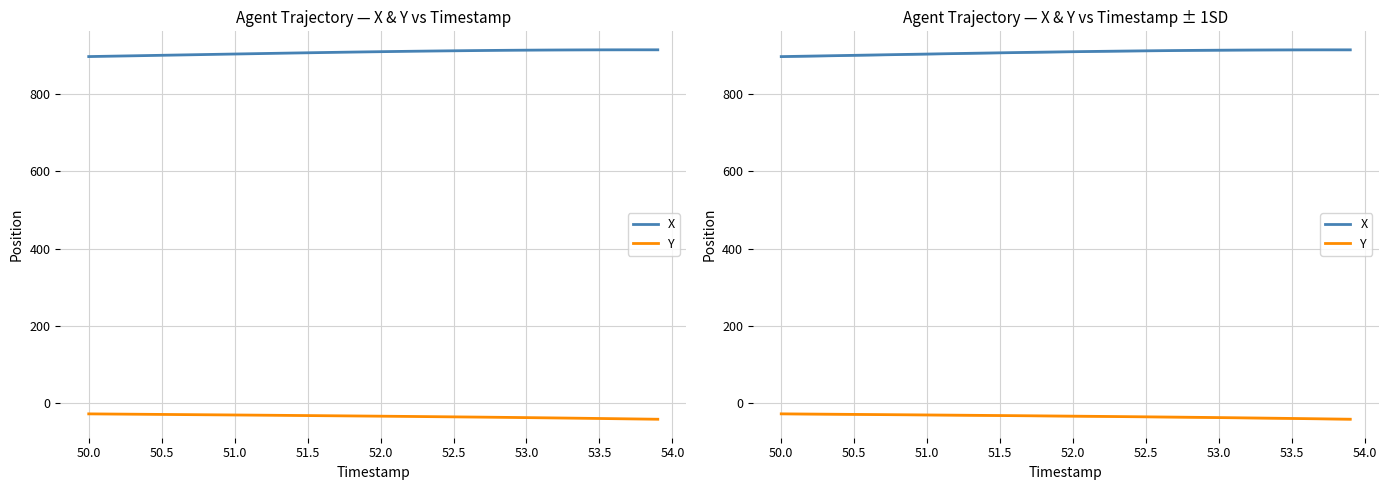

What is the smallest value displayed?

-41.0